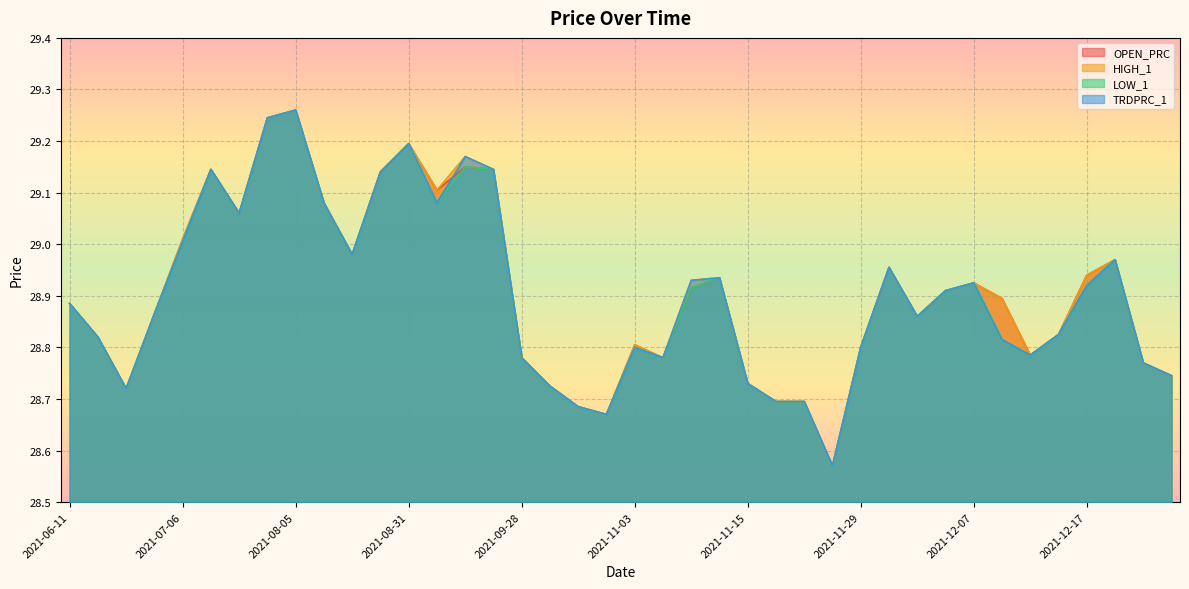

How many lines are shown in the chart?

4